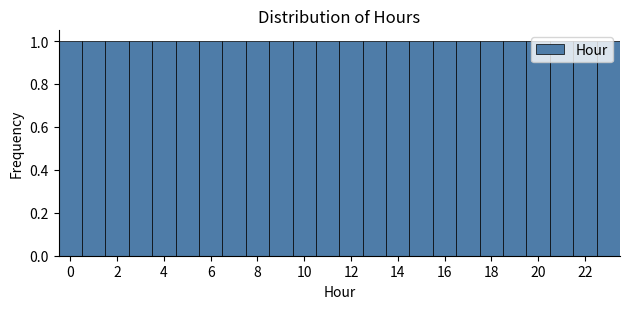

What is the height of the bar covering 13.5 to 14.5 on the x-axis? Neither the bar edges nor the heights are printed on the chart, so give them approximately, as read against the axes.

1